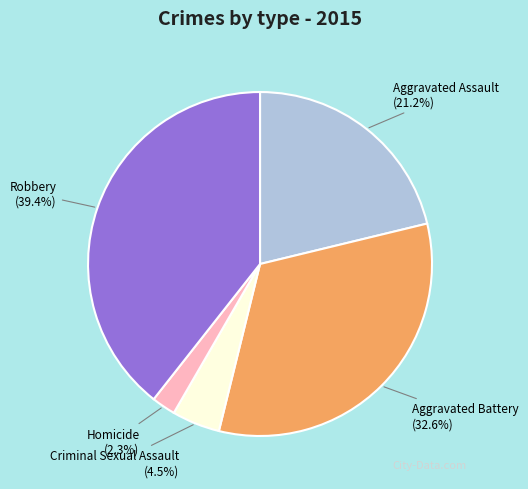

How much of the chart is everything except Homicide?

97.7%